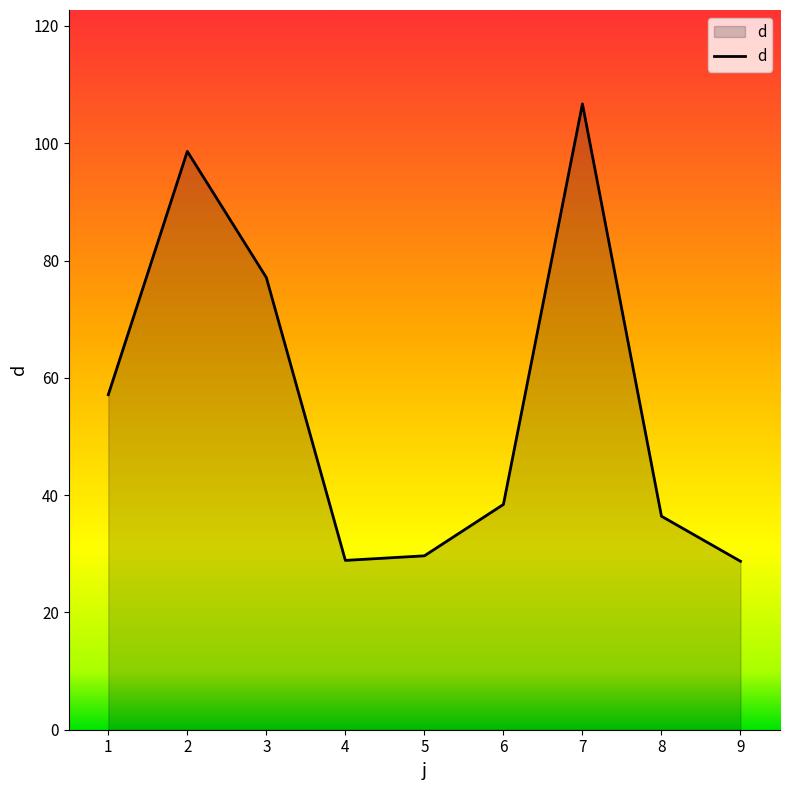

What is the difference between the maximum and minimum values?

78.0